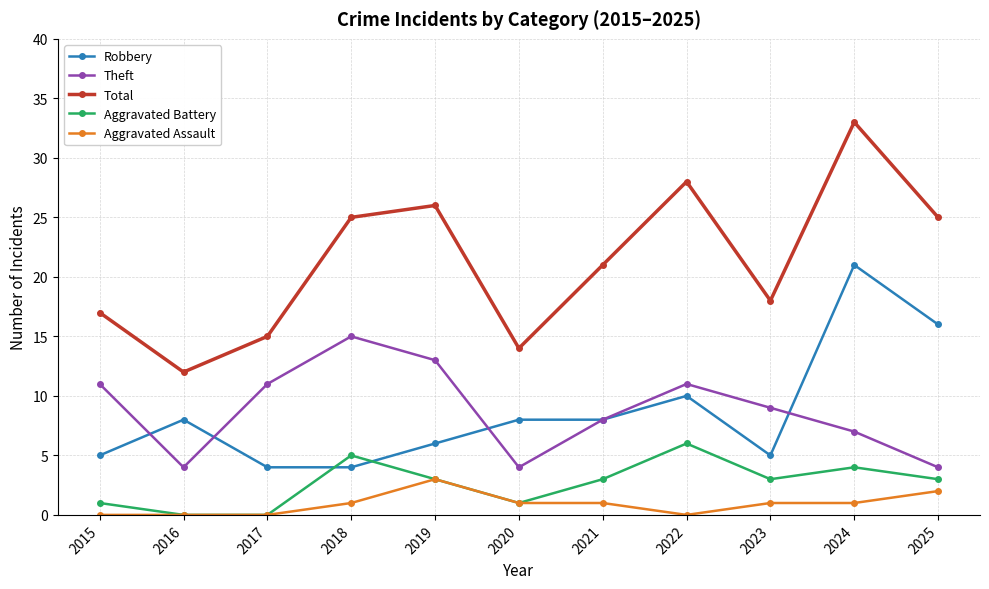

How many Aggravated Assault values are between 0 and 1?

9